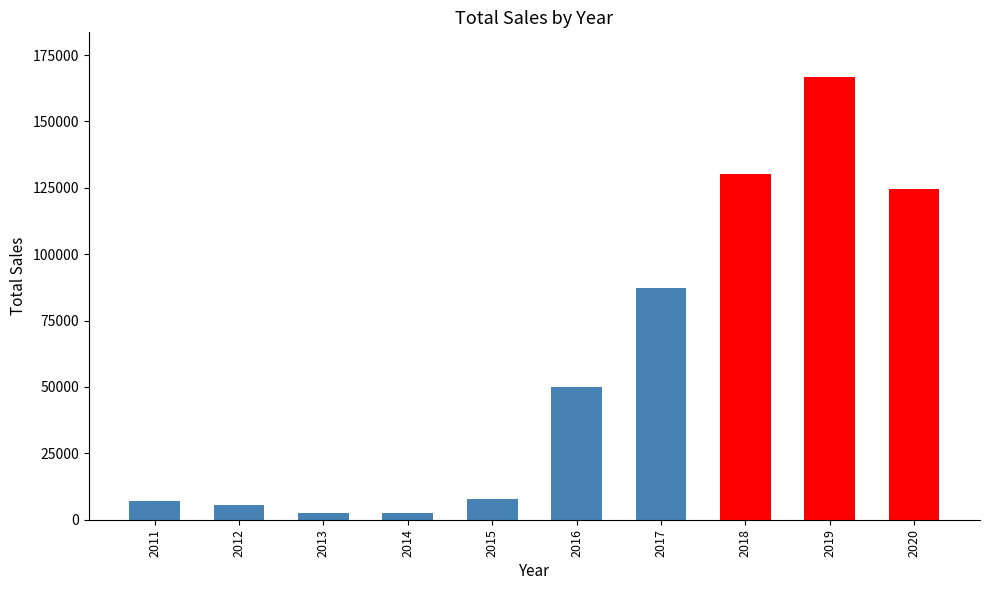

What is the difference between the maximum and minimum values?

164498